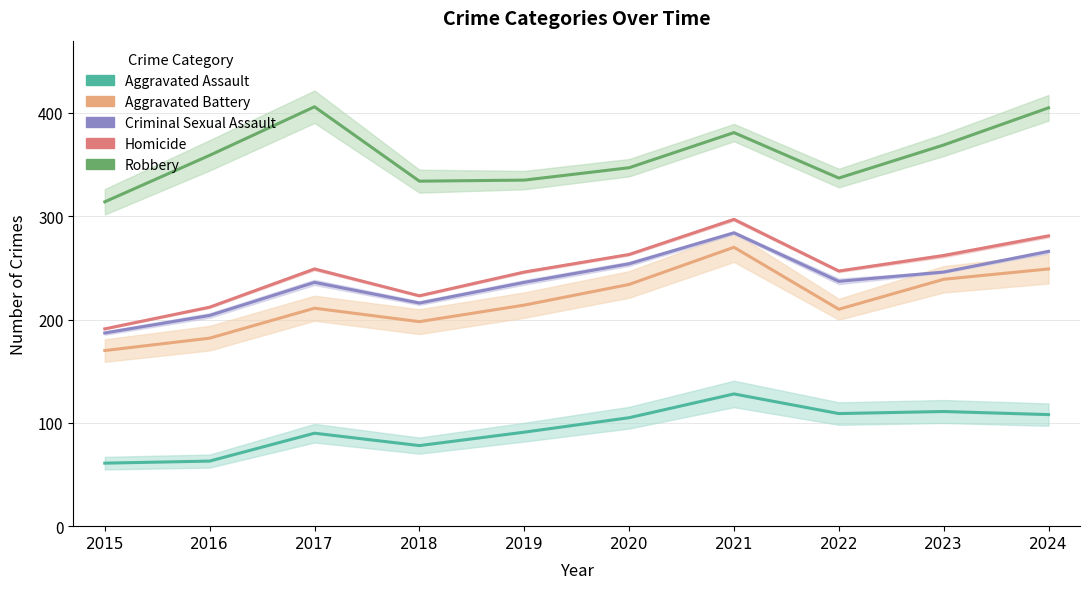

What is the difference between the second highest and second lowest values in the Aggravated Battery series?

67